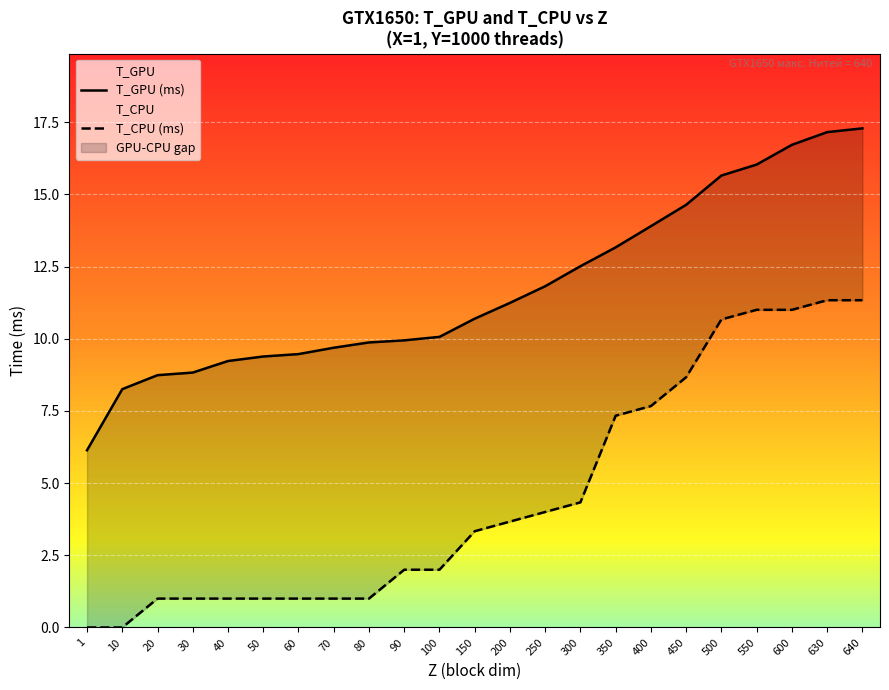

What is the value of the T_GPU (ms) point at the 7th from the left?

9.5